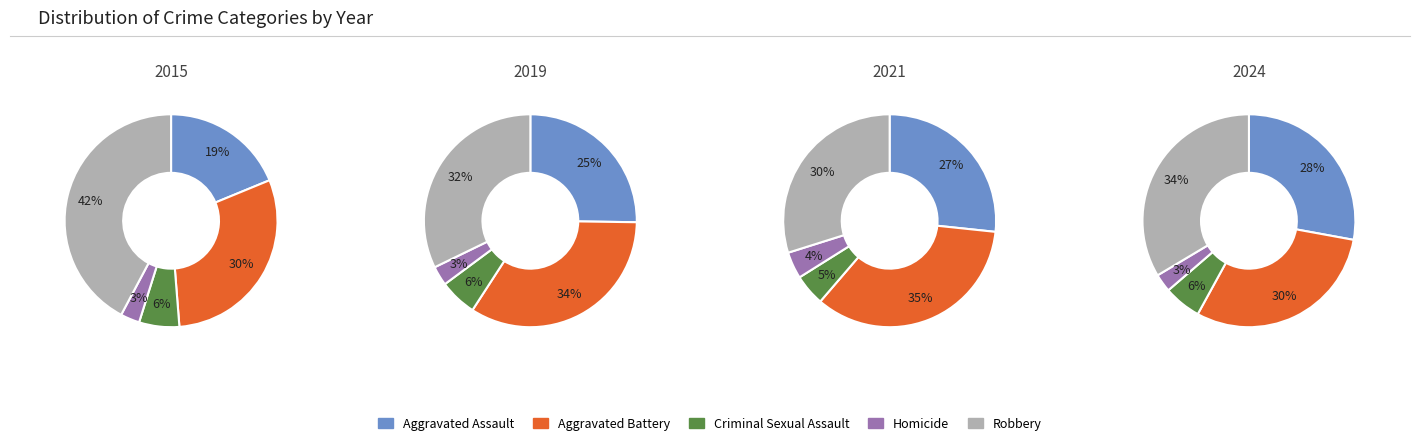

True or false: 3 accounts for 2% of the total.

False